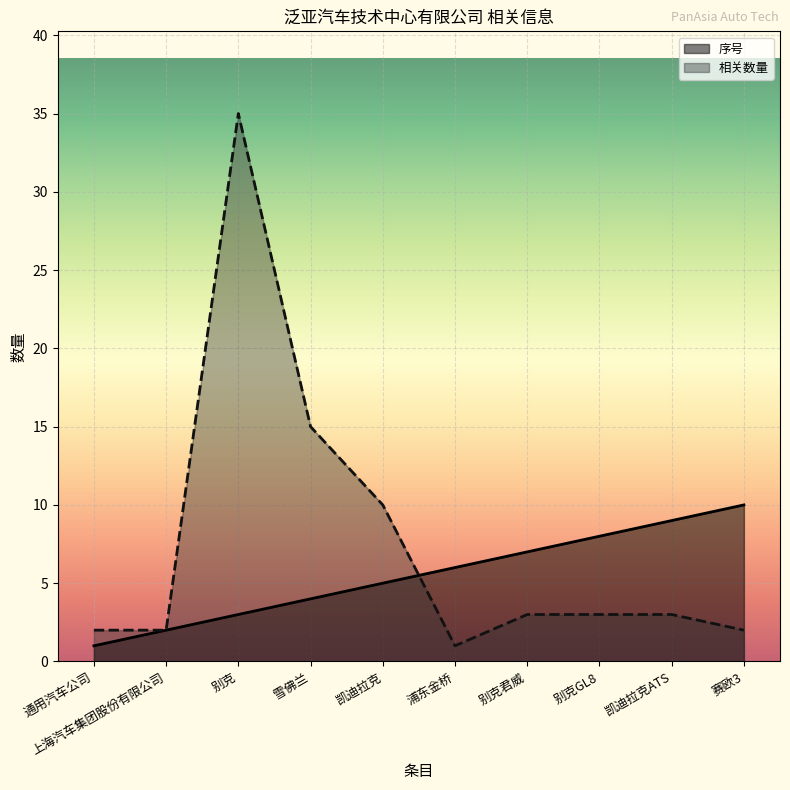

Between which two adjacent categories do 相关数量 and 序号 first intersect?

凯迪拉克 and 浦东金桥